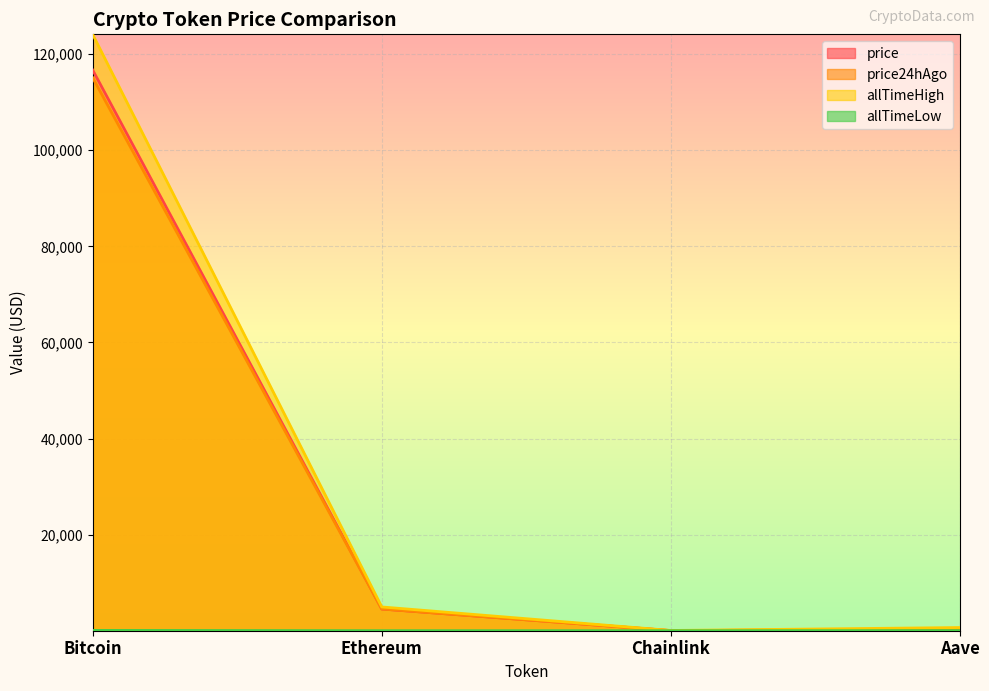

What is the difference between the maximum and minimum values in the allTimeLow series?

67.7